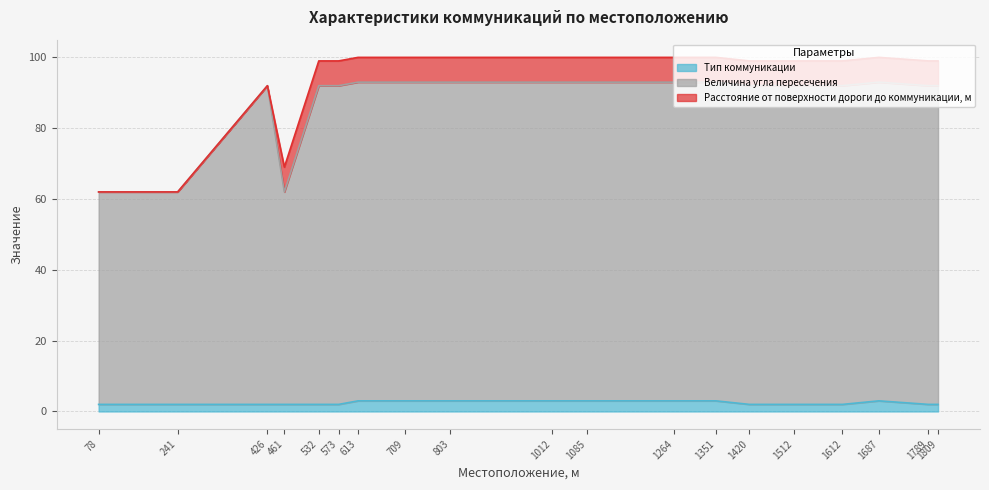

Is it true that Тип коммуникации equals 3 at 78?

False